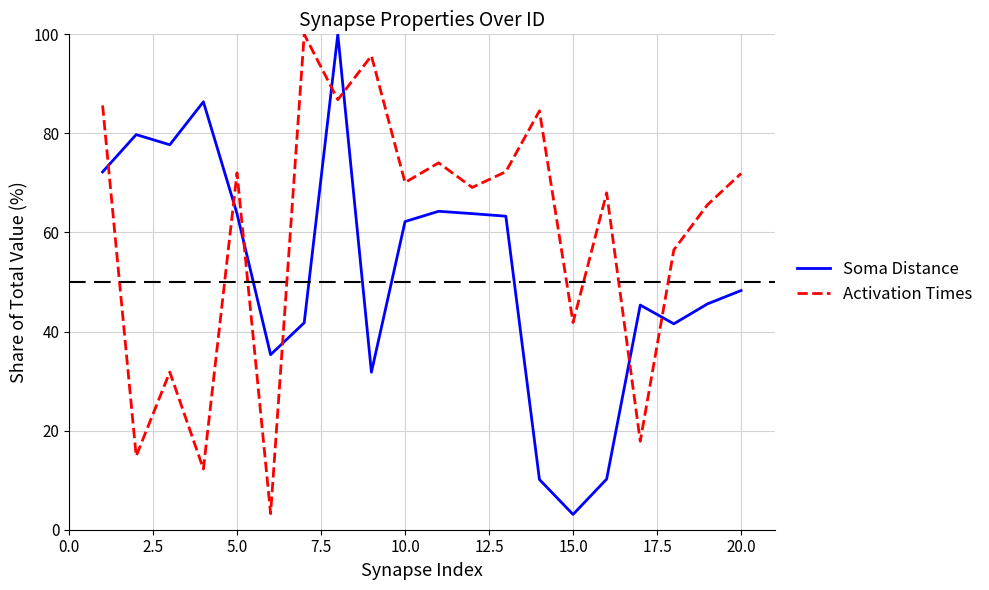

What is the maximum value for Soma Distance?

100.0